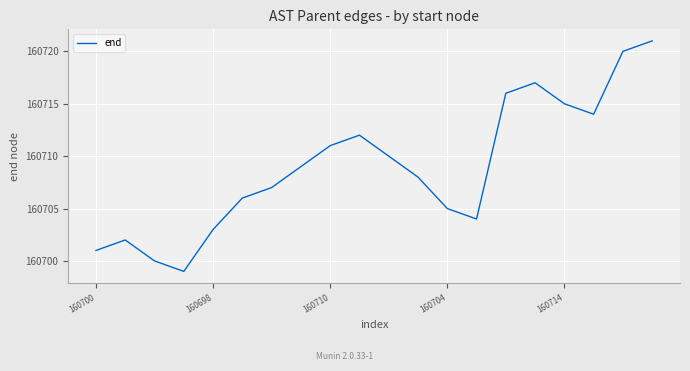

What is the minimum value shown in the chart?

160699